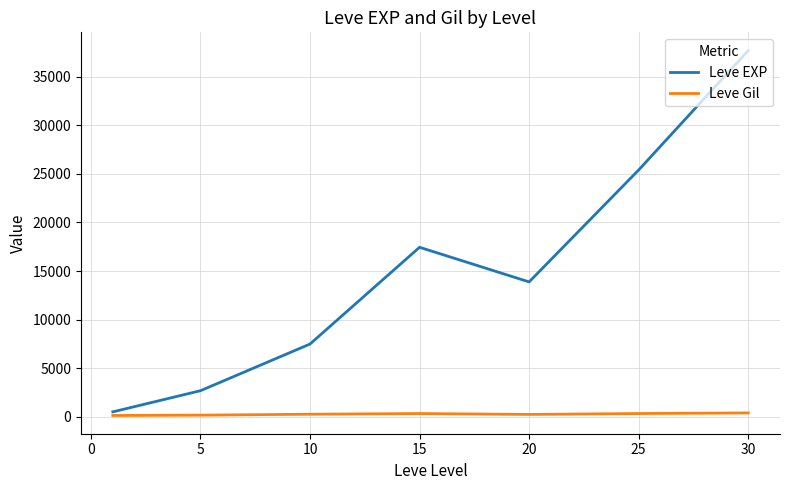

List the series in order of their peak value, highest first.

Leve EXP, Leve Gil